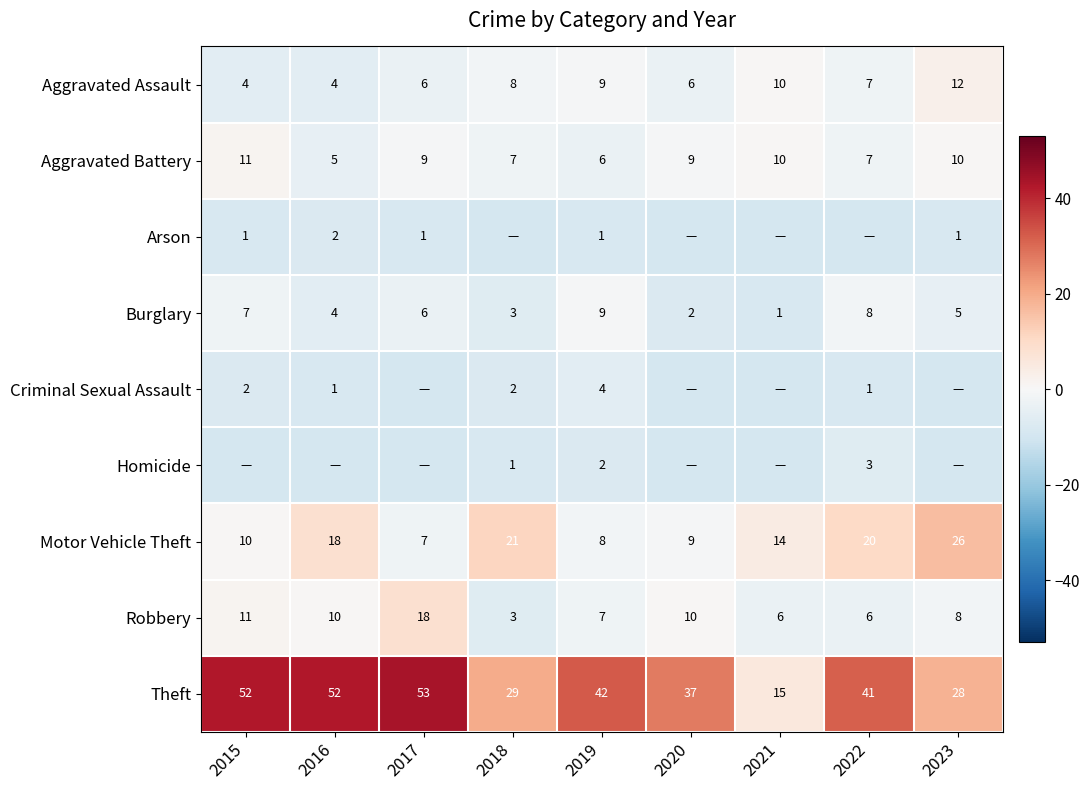

How many distinct data groups are displayed?

9